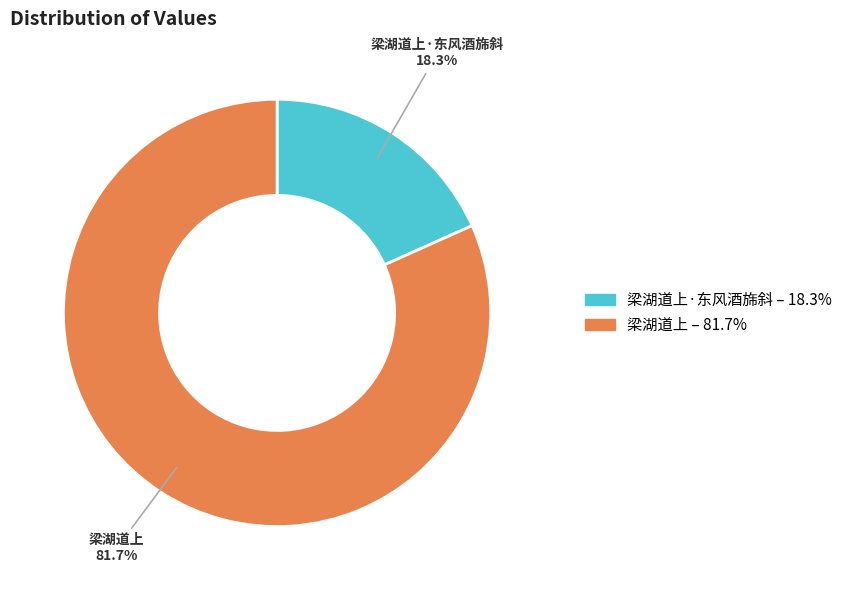

Is the sum of 梁湖道上 and 梁湖道上·东风酒旆斜 greater than half?

Yes